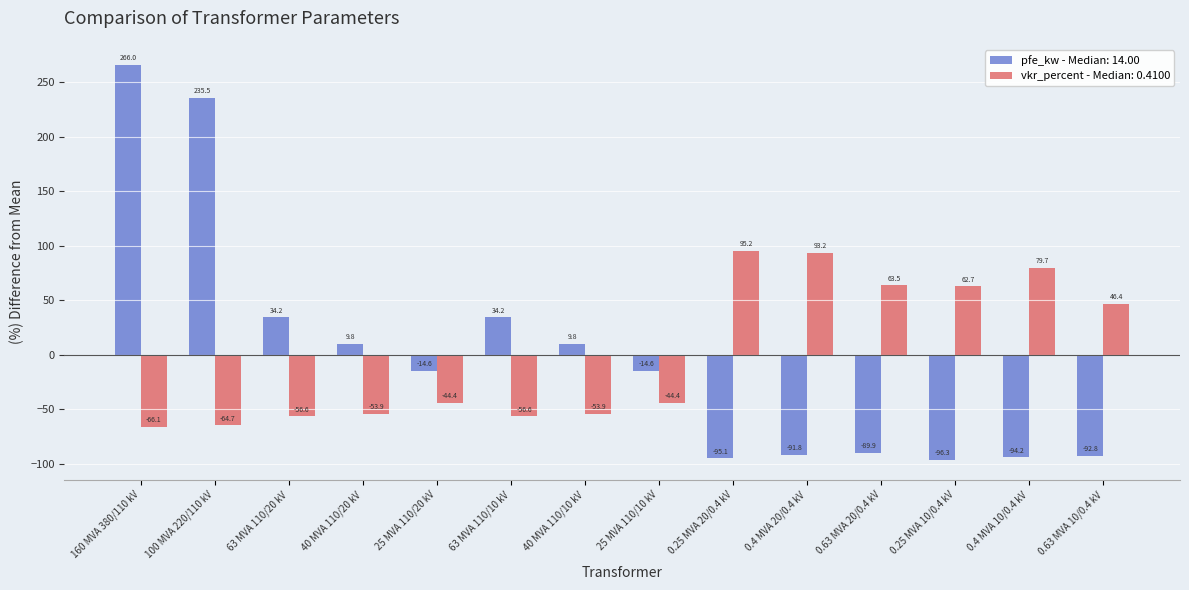

What is the label of the 1st bar from the left?

160 MVA 380/110 kV